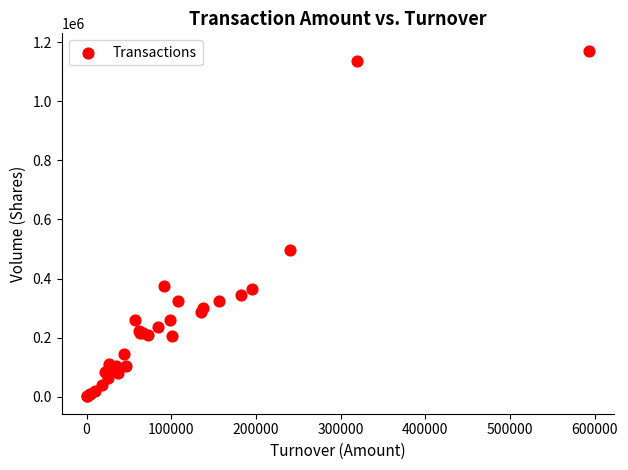

What Y value in the scatter plot is closest to 586000?

496000